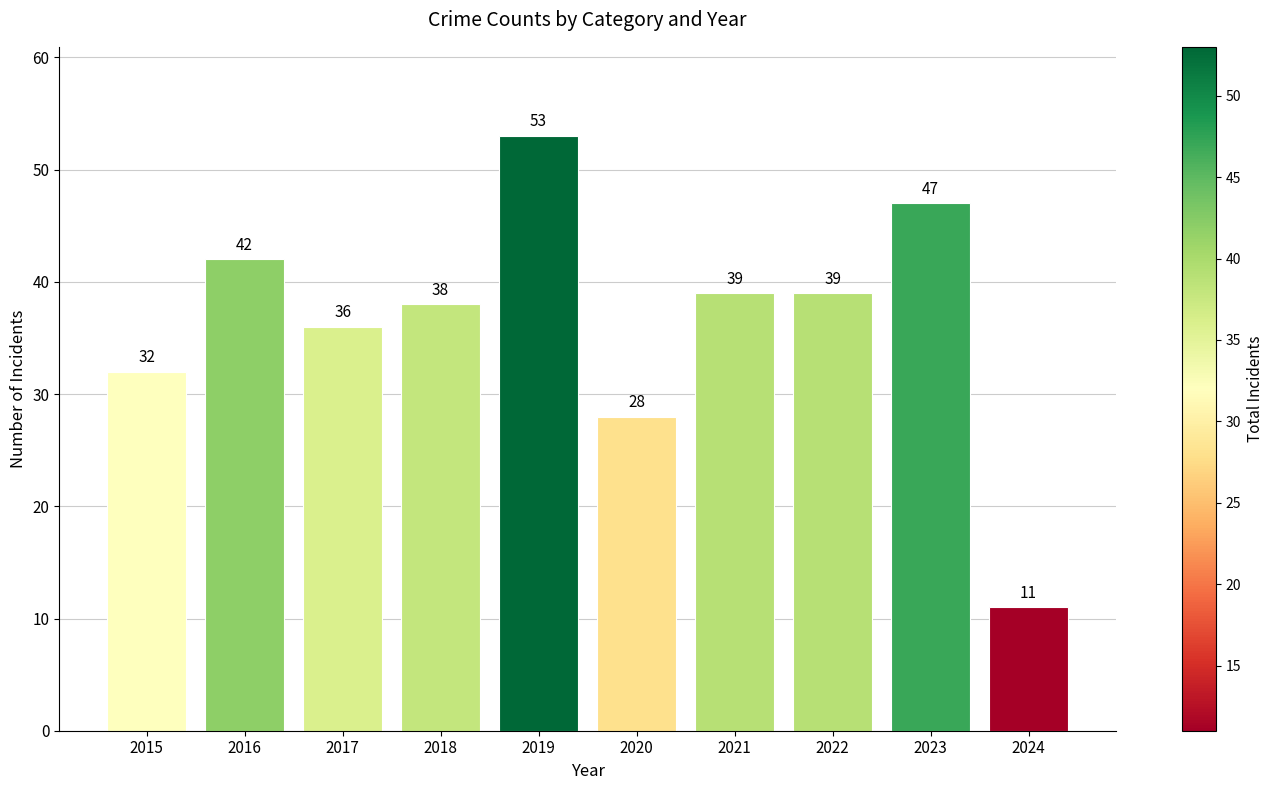

The chart shows a value of 39 at 2022. True or false?

True